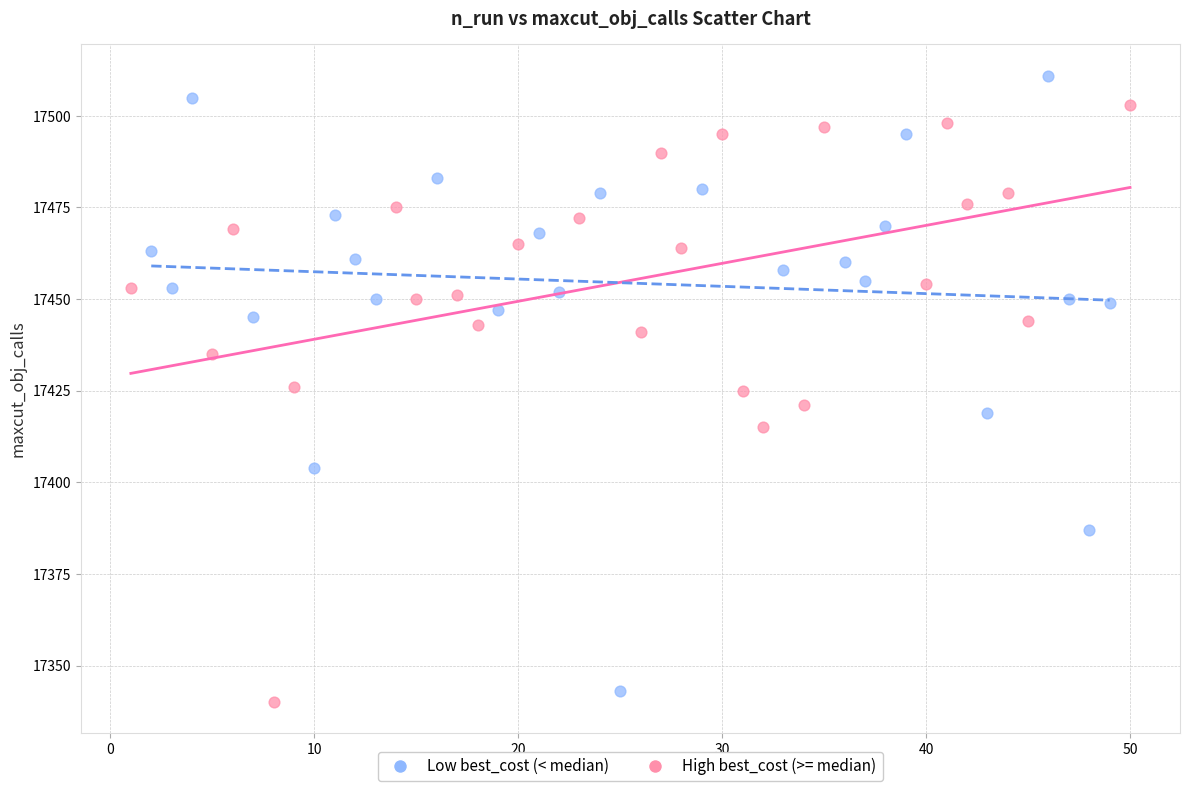

Which series contains the highest Y value?

Low best_cost (< median)